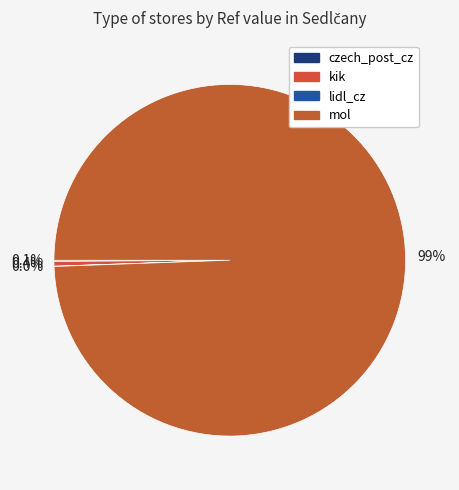

What is the largest slice in the pie chart?

mol